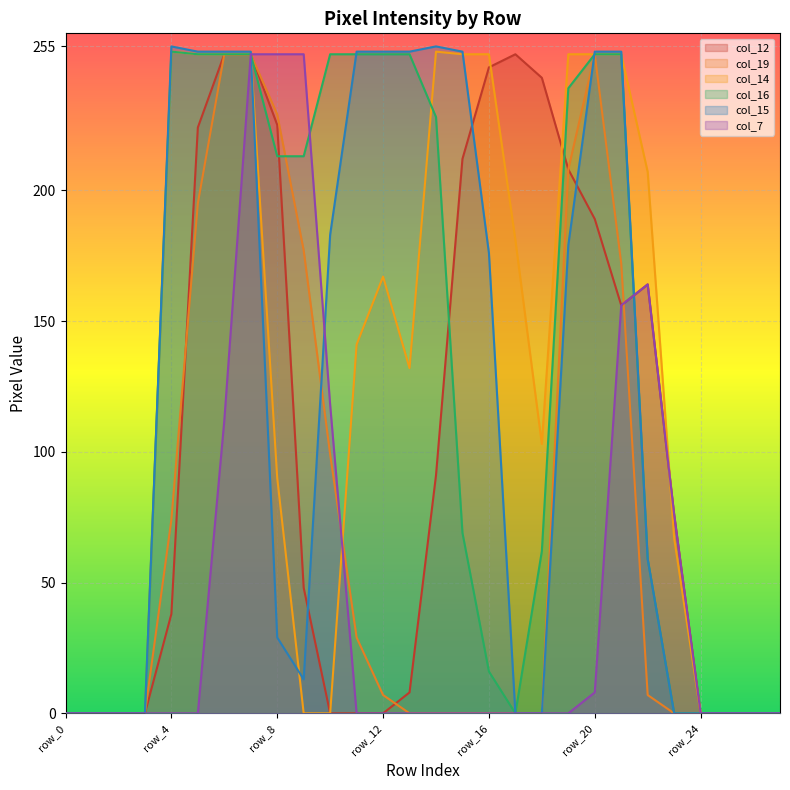

Is the value of col_7 at row_0 greater than the value of col_19 at row_5?

No